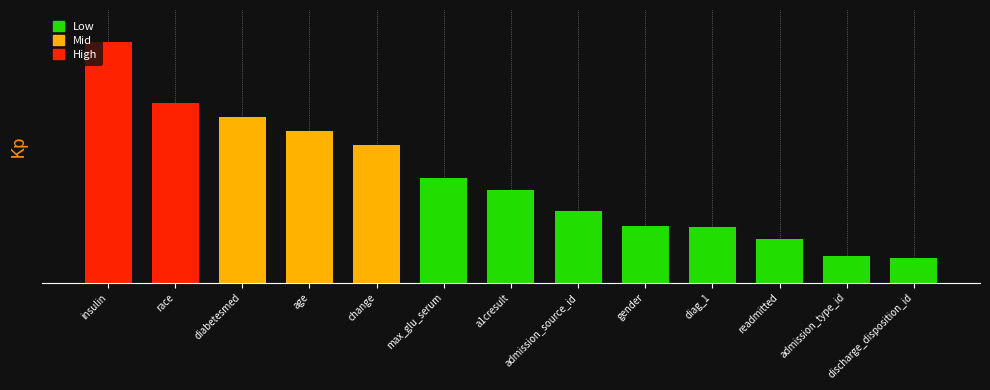

Read the value at admission_source_id.

0.4